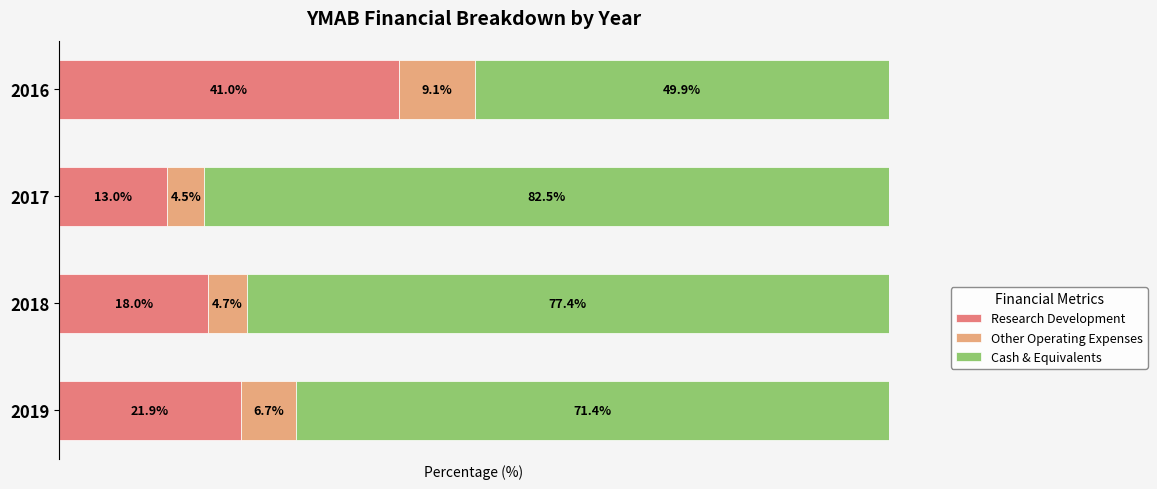

List the labels in order of Research Development value, smallest first.

2017, 2018, 2019, 2016